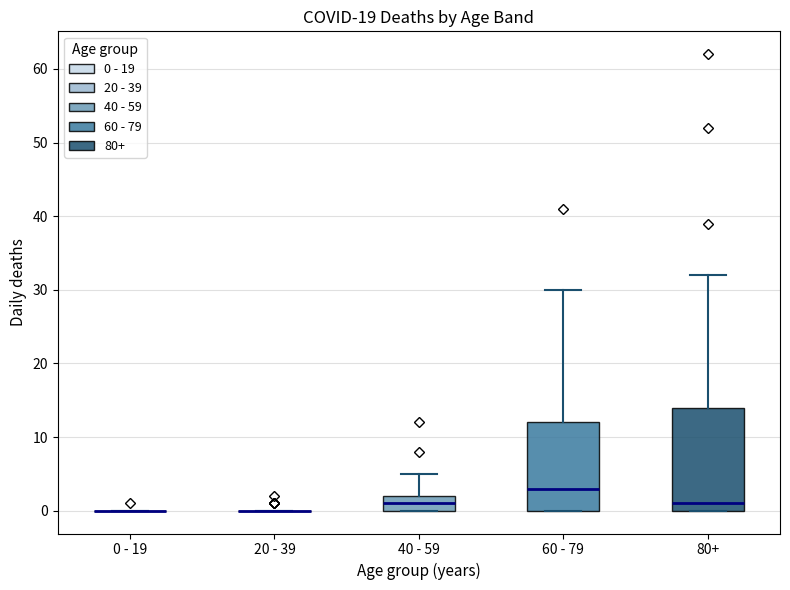

Reading left to right, read every box against the y-axis: the position of its median line, the range the box covers, and the ends of its whiskers. The values are not printed on the chart, so give them approximately, as read against the axis.

0 - 19: box collapsed to a line at 0, whiskers 0 to 0
20 - 39: box collapsed to a line at 0, whiskers 0 to 0
40 - 59: median 1, box 0 to 2, whiskers 0 to 5
60 - 79: median 3, box 0 to 12, whiskers 0 to 30
80+: median 1, box 0 to 14, whiskers 0 to 32